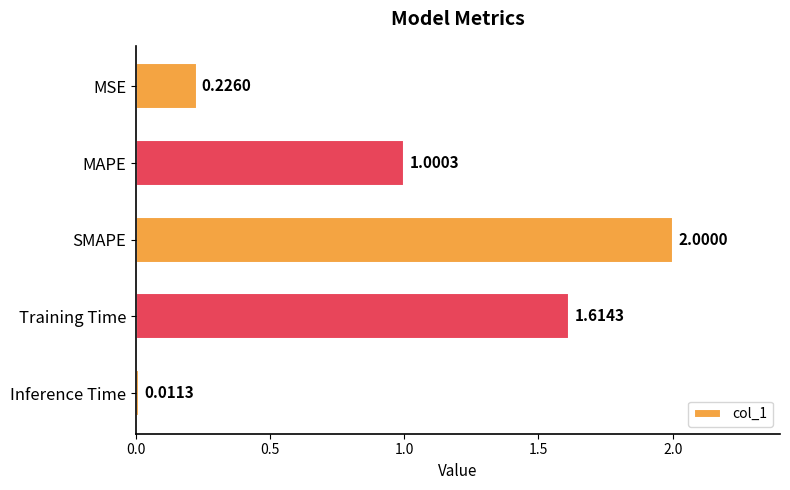

What is the difference between the maximum and minimum values?

2.0